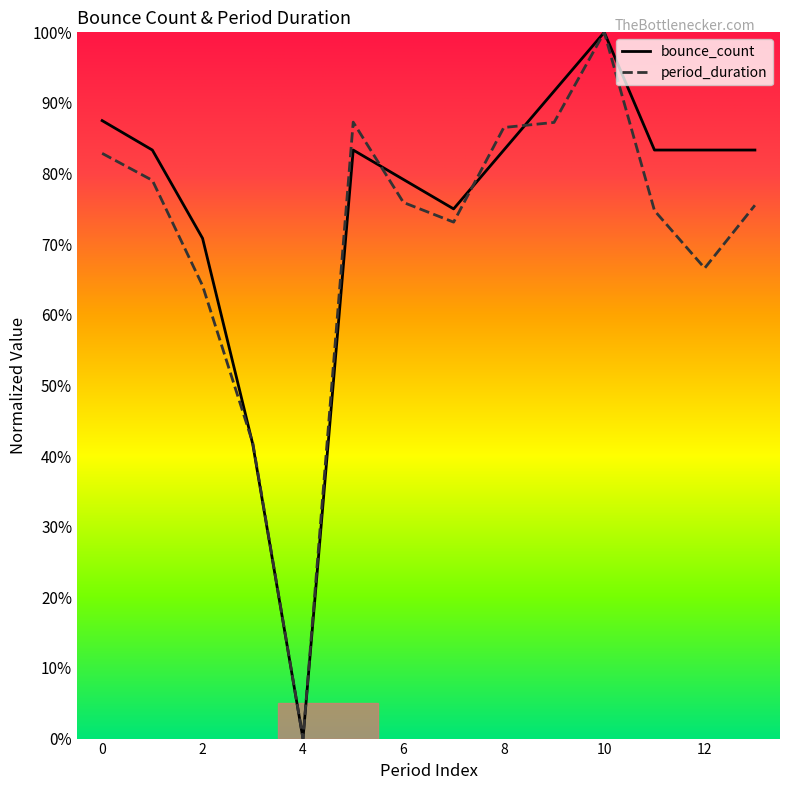

What are all the series names shown in the legend?

bounce_count, period_duration